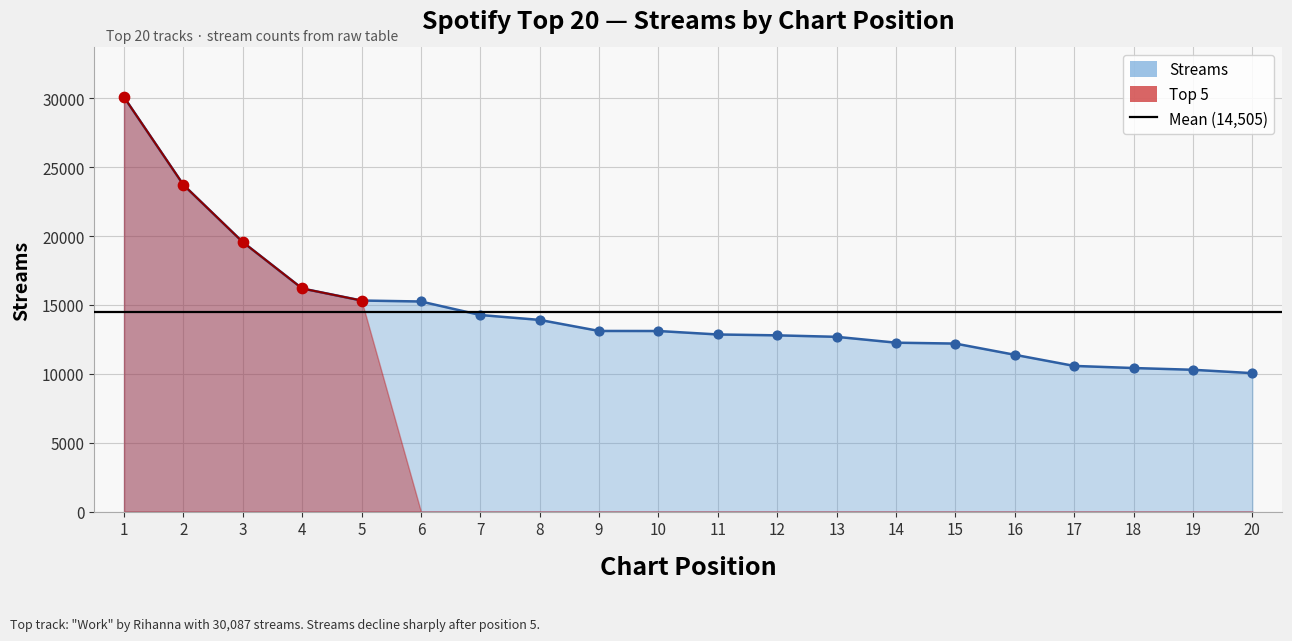

Between 4 and 12, which is larger?

4